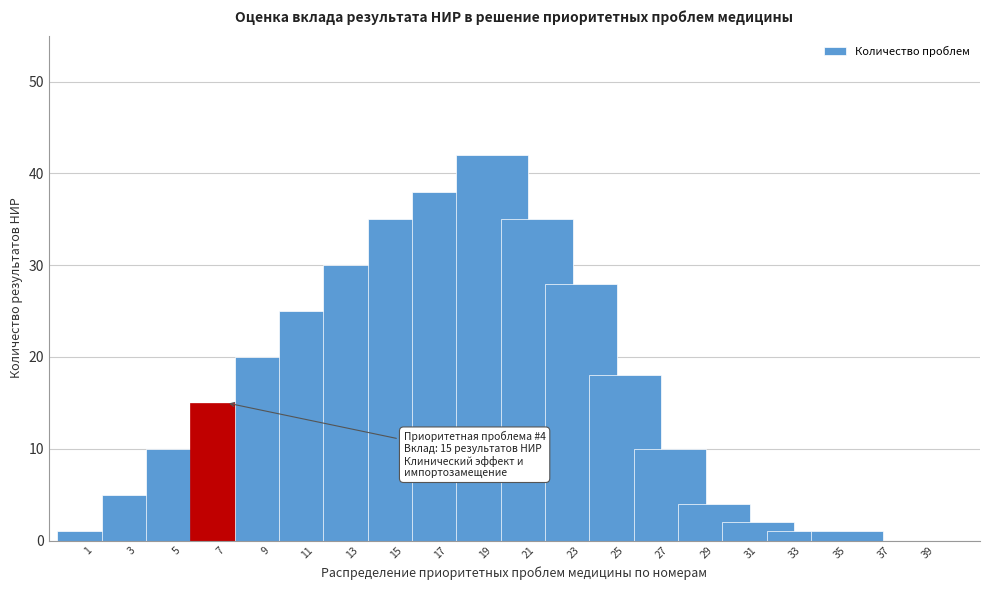

Reading left to right, extract all data points from this chart.

1=1	3=5	5=10	7=15	9=20	11=25	13=30	15=35	17=38	19=42	21=35	23=28	25=18	27=10	29=4	31=2	33=1	35=1	37=0	39=0